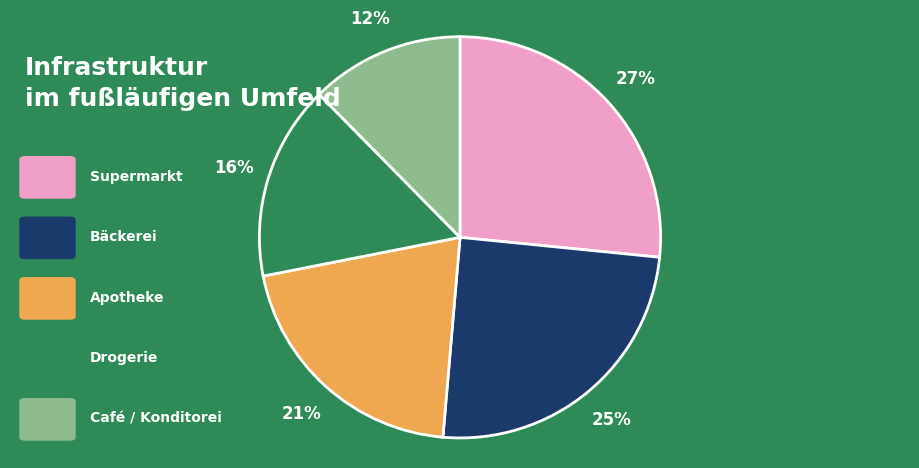

Is there a majority slice in this chart?

No